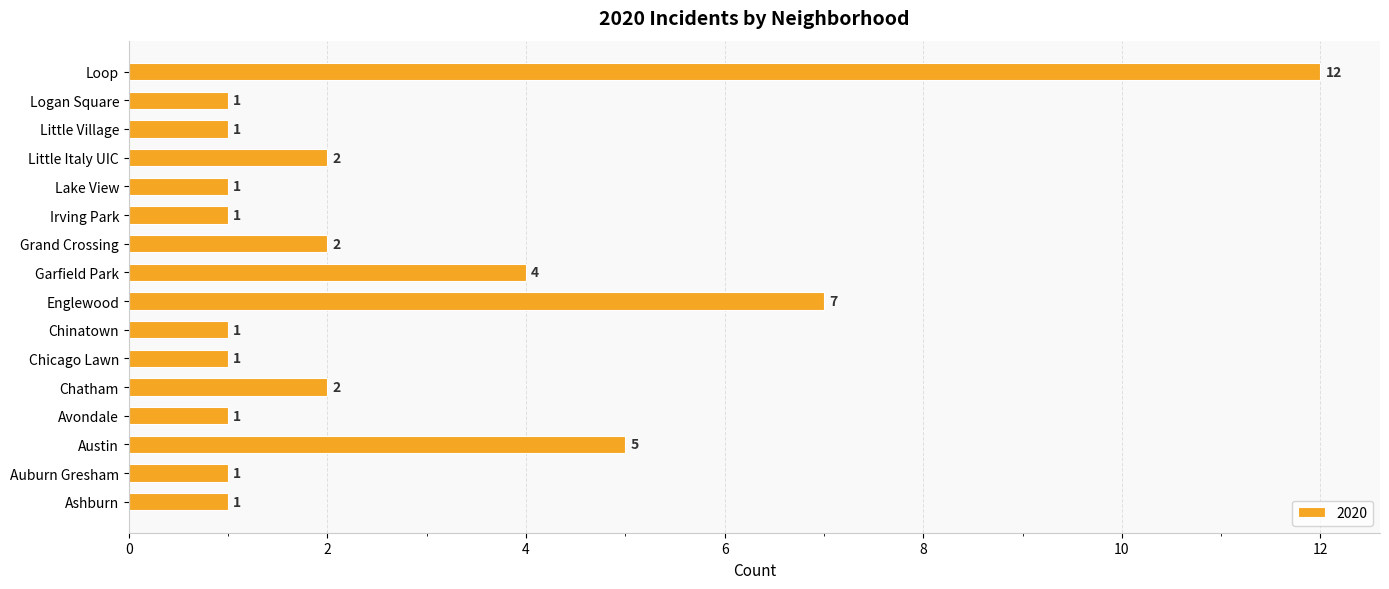

Between Little Village and Englewood, which is larger?

Englewood